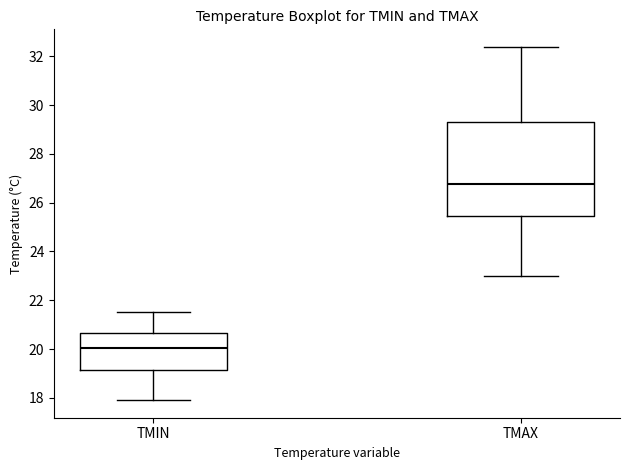

Where does the median line of the box for TMIN sit on the y-axis? The values are not printed on the chart, so give them approximately, as read against the axis.

20.0